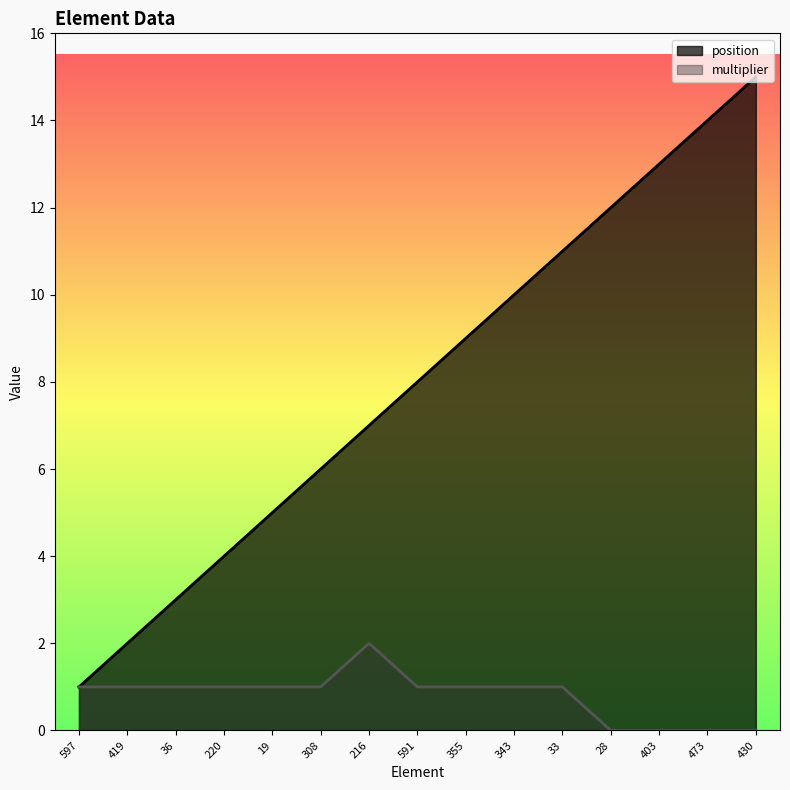

Which series has the largest total across all categories?

position